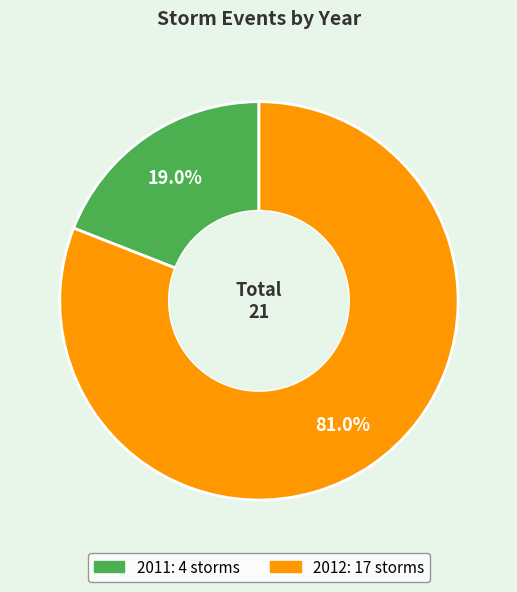

The 2012 slice represents 90% of the pie. True or false?

False